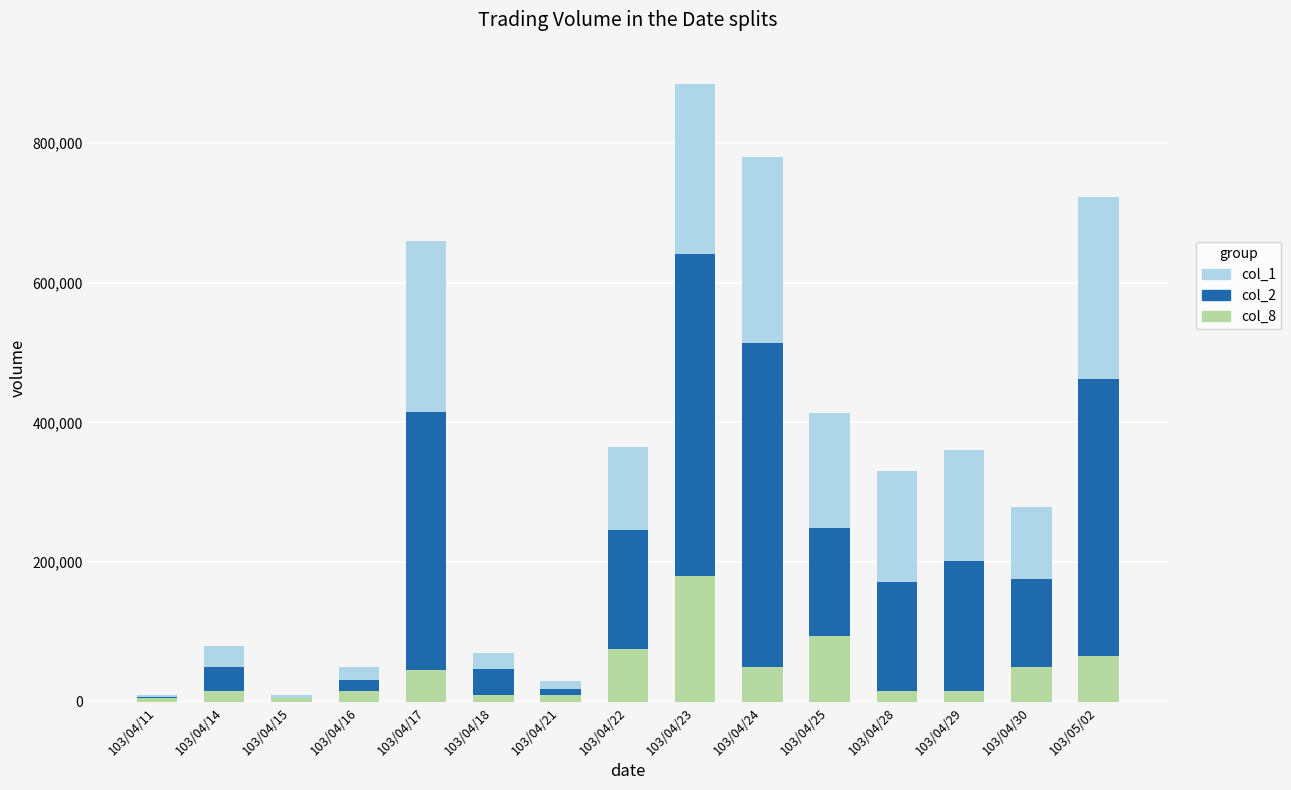

At which category is the sum across all series the highest?

103/04/23